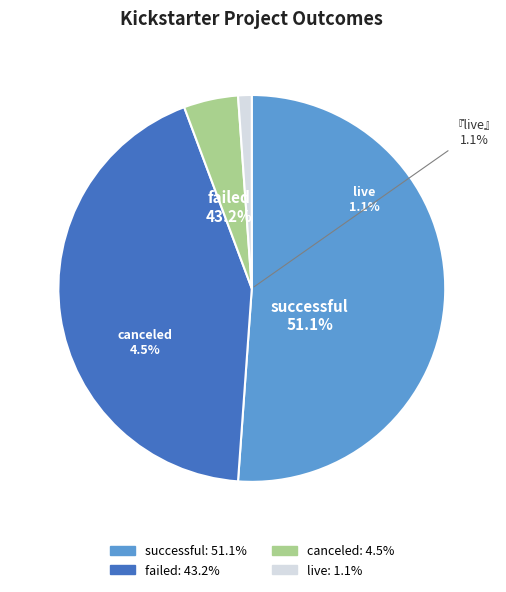

What is the ratio of the value at successful to the value at live?

45.0